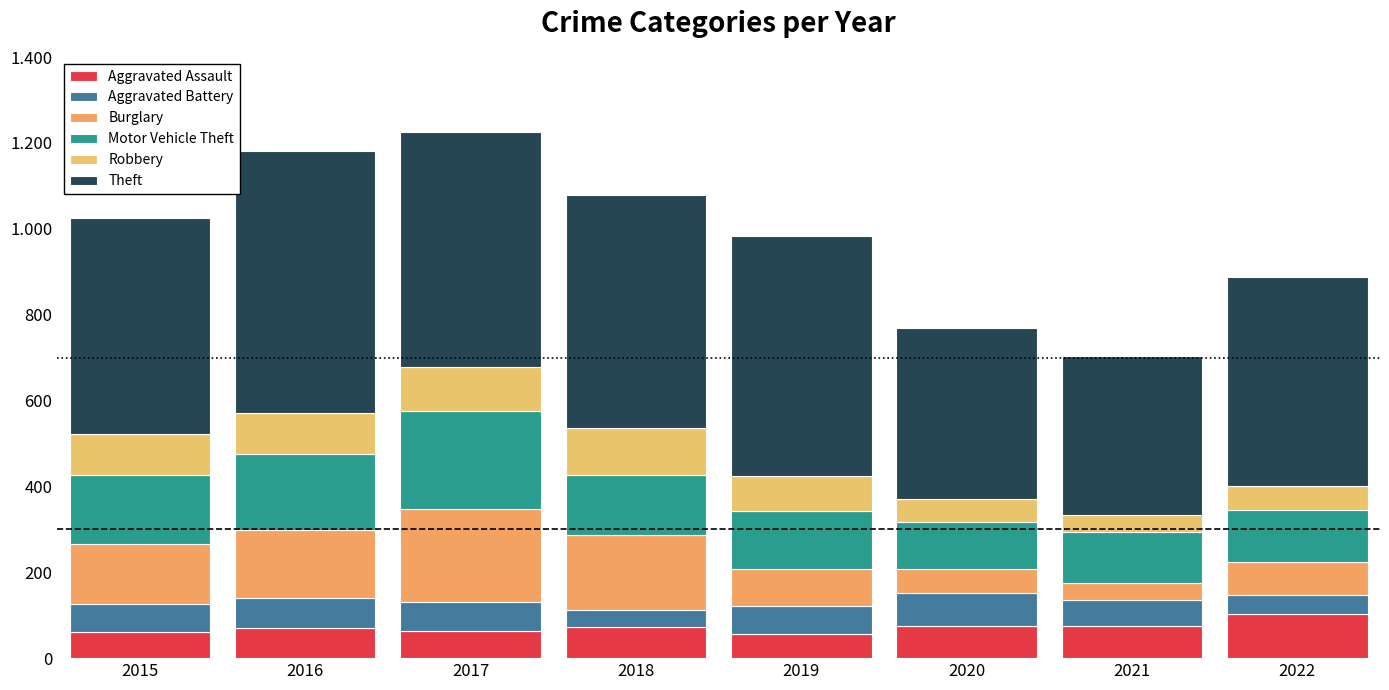

Are the bars horizontal?

No